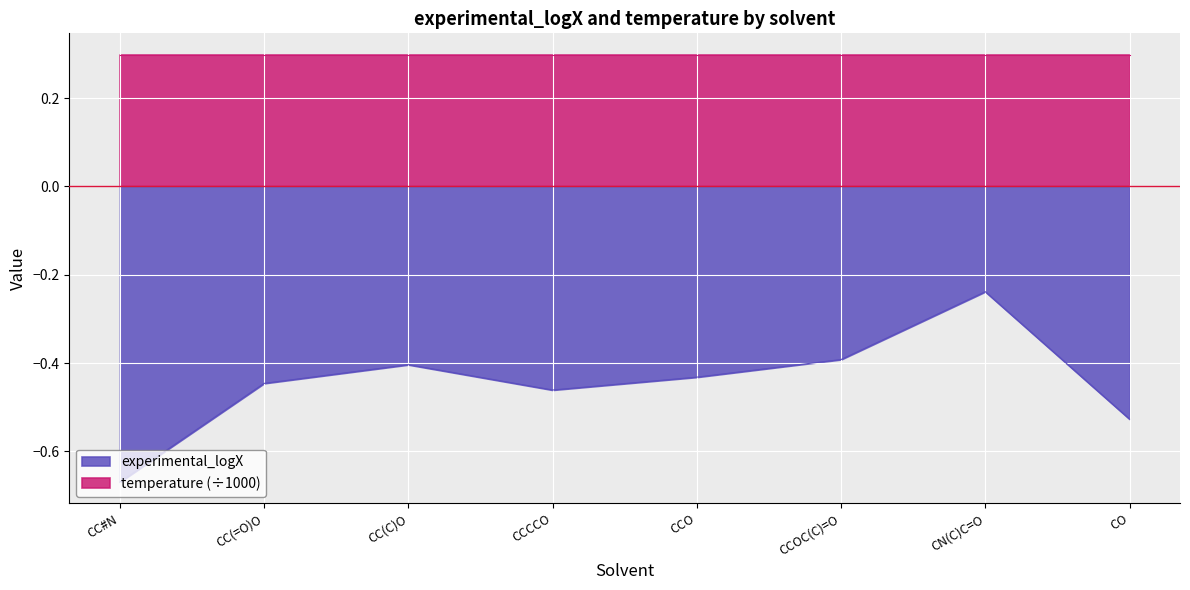

Rank the categories by value from lowest to highest.

CC#N, CO, CCCCO, CC(=O)O, CCO, CC(C)O, CCOC(C)=O, CN(C)C=O